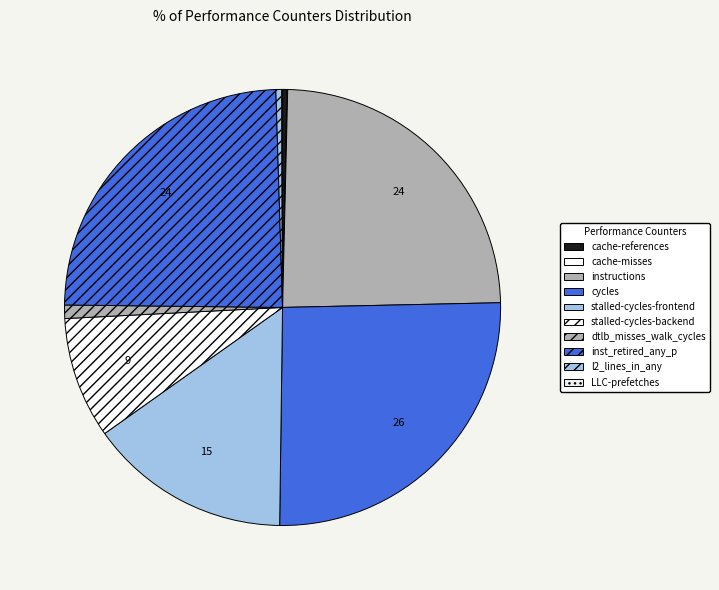

Which category has the biggest portion of the pie?

cycles